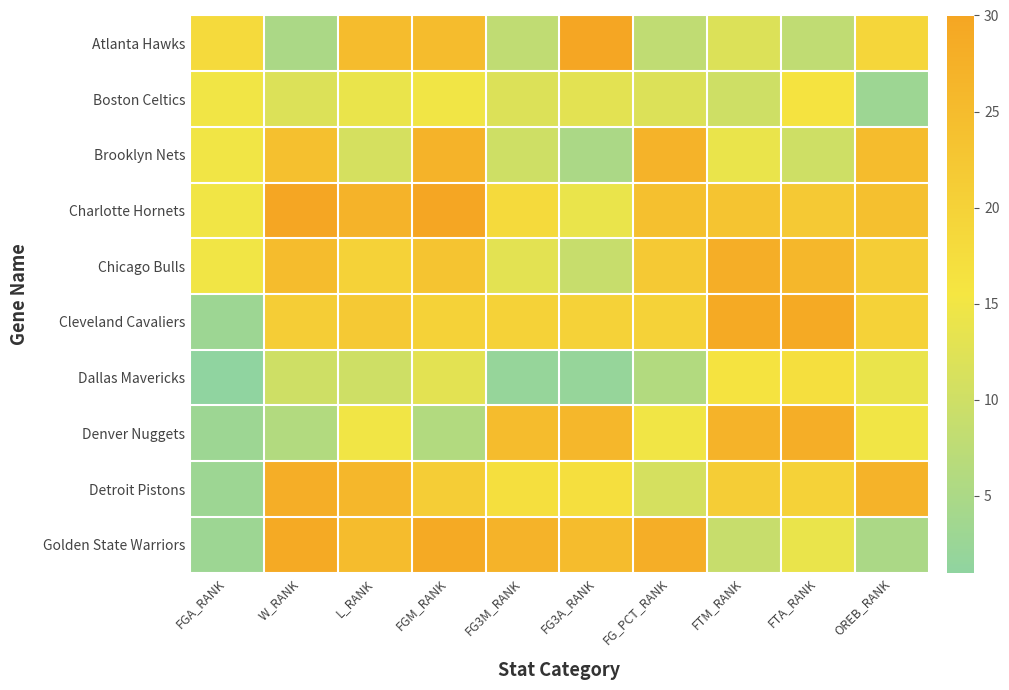

Rank the series by their maximum value, from lowest to highest.

Boston Celtics, Dallas Mavericks, Brooklyn Nets, Chicago Bulls, Denver Nuggets, Detroit Pistons, Cleveland Cavaliers, Golden State Warriors, Atlanta Hawks, Charlotte Hornets